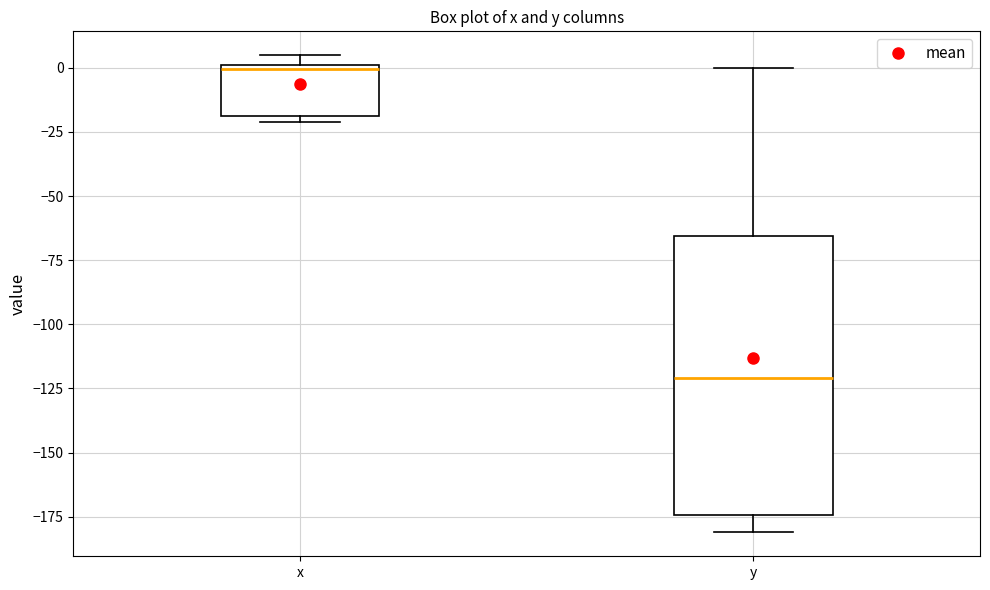

Reading left to right, transcribe this box plot: for each box, give where its median line is, the range the box spans, and where its two whiskers end, as read against the y-axis. The values are not printed on the chart, so give them approximately, as read against the axis.

x: median 0 (just below the box's upper edge), box -20 to 0, whiskers -20 (just below the box's lower edge) to 5
y: median -120, box -175 to -65, whiskers -180 to 0